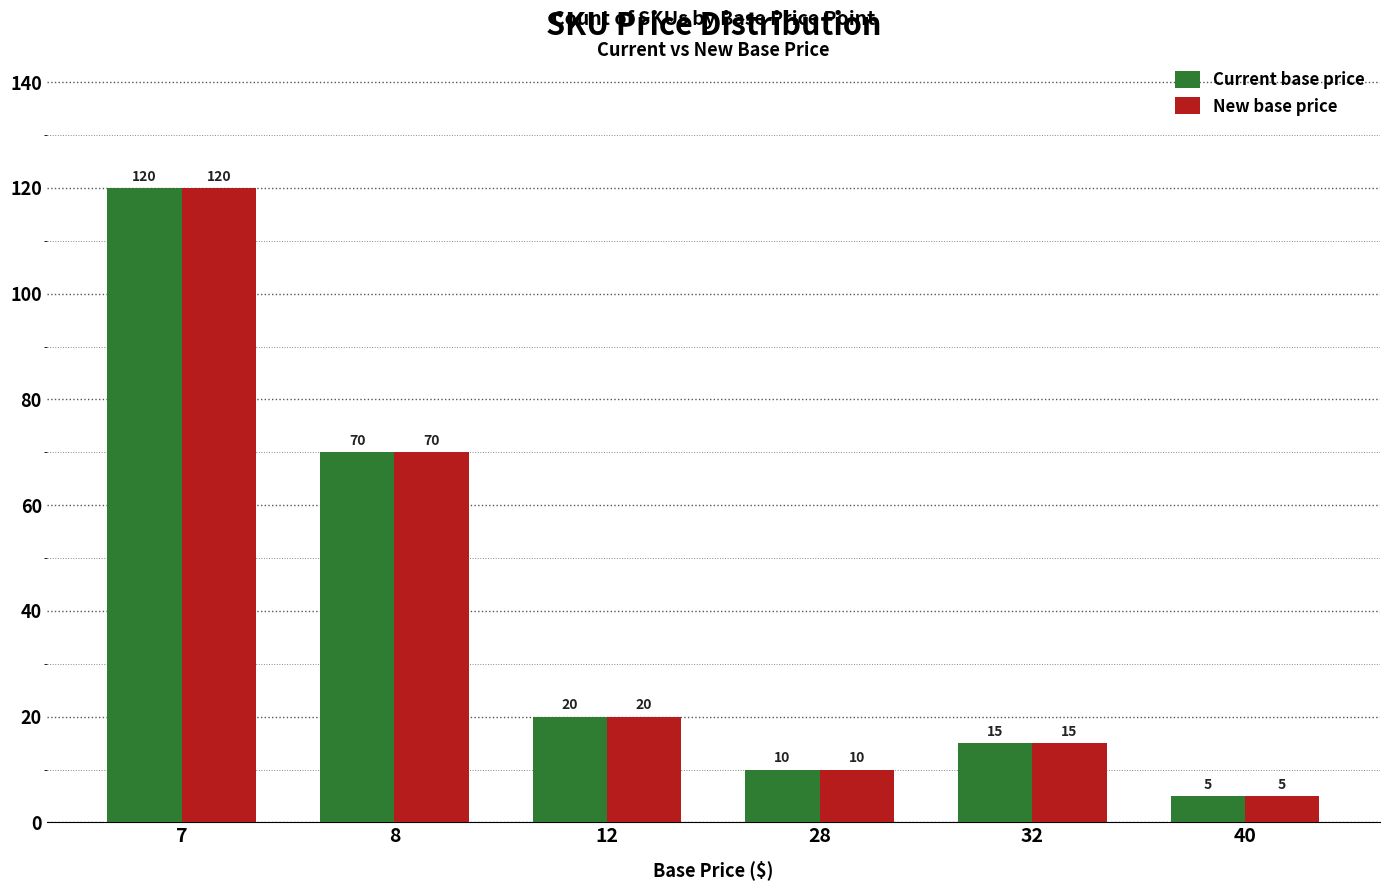

Is it true that Current base price equals 70 at 8?

True